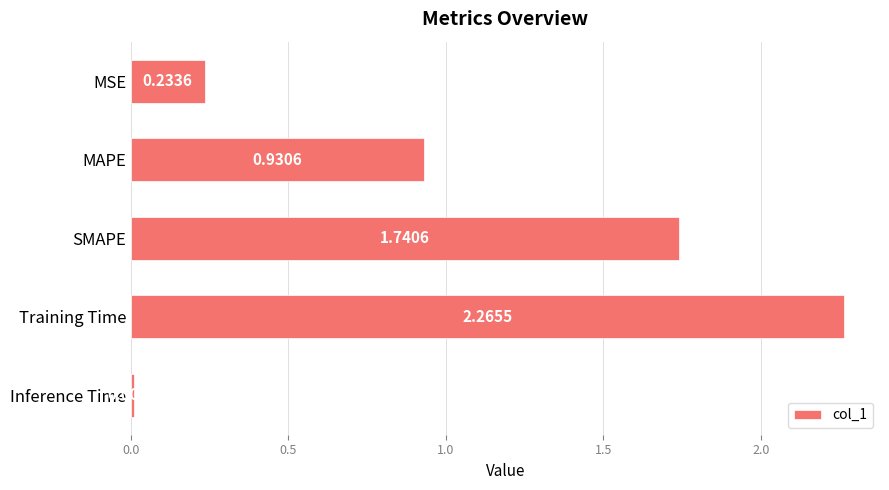

List the labels in order of value, largest first.

Training Time, SMAPE, MAPE, MSE, Inference Time